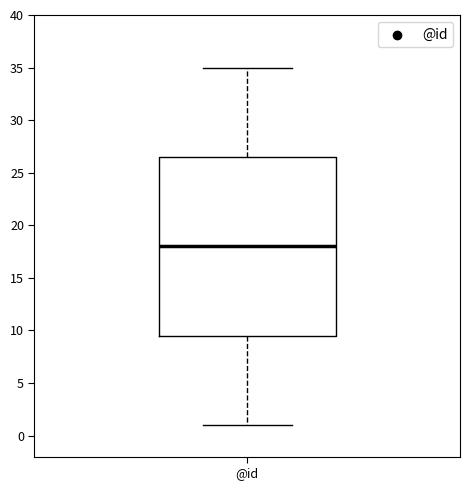

Where does the upper whisker of the box for @id end on the y-axis? The values are not printed on the chart, so give them approximately, as read against the axis.

35.0